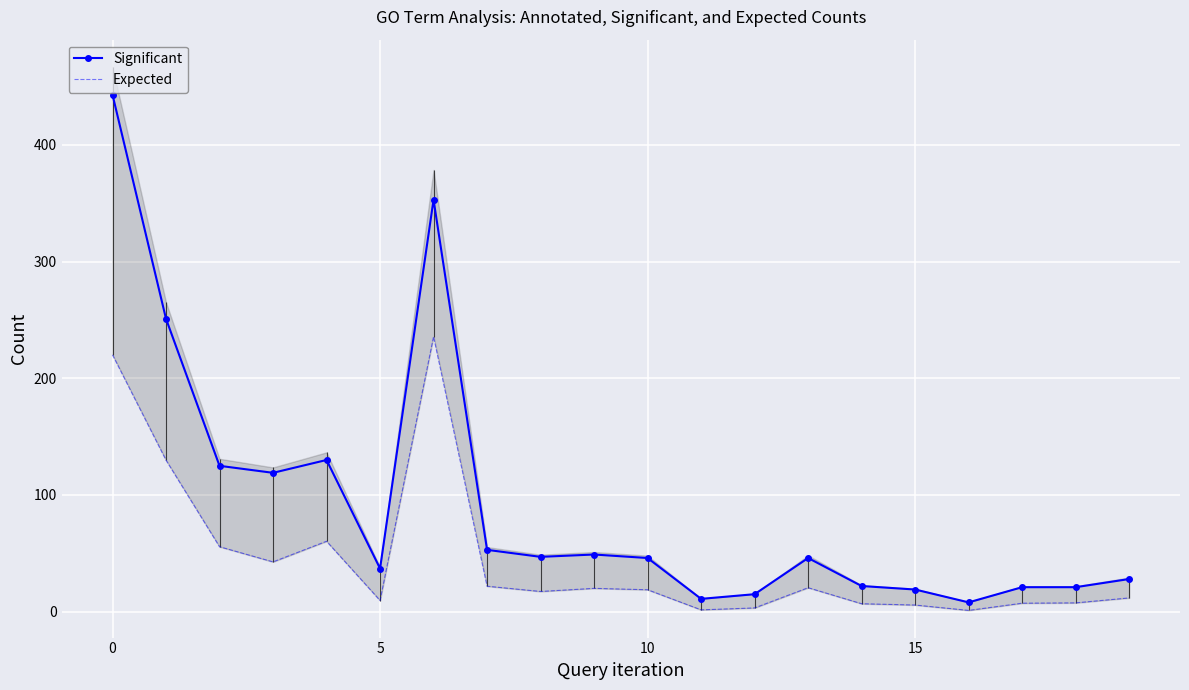

True or false: Expected and Significant intersect in this chart.

False